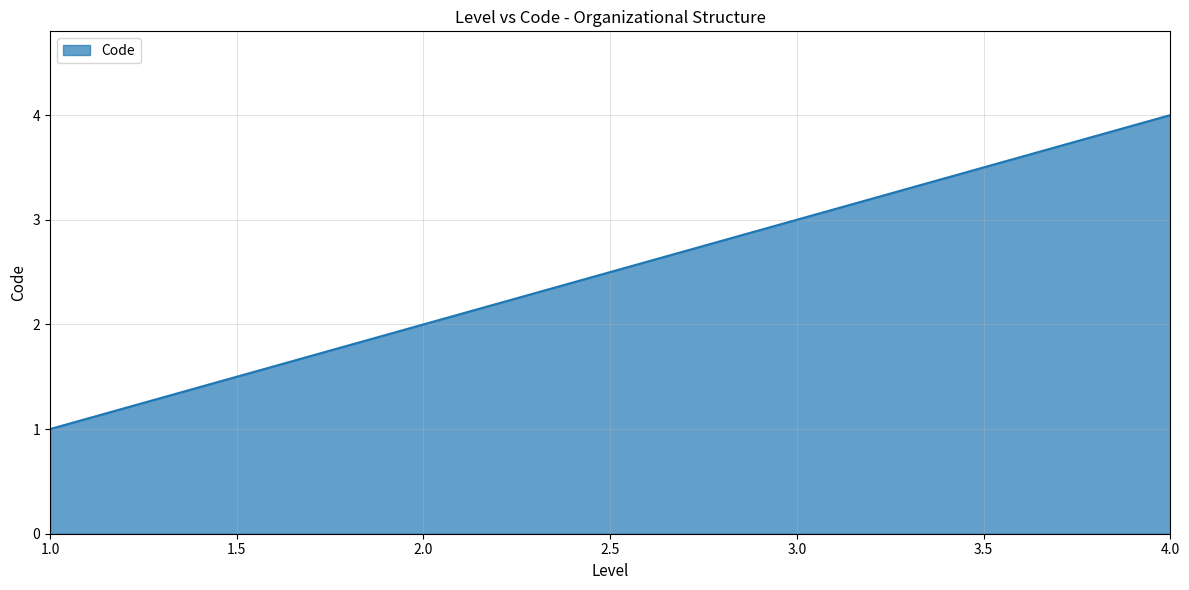

What is the ratio of the value at 4.0 to the value at 3.0?

1.3